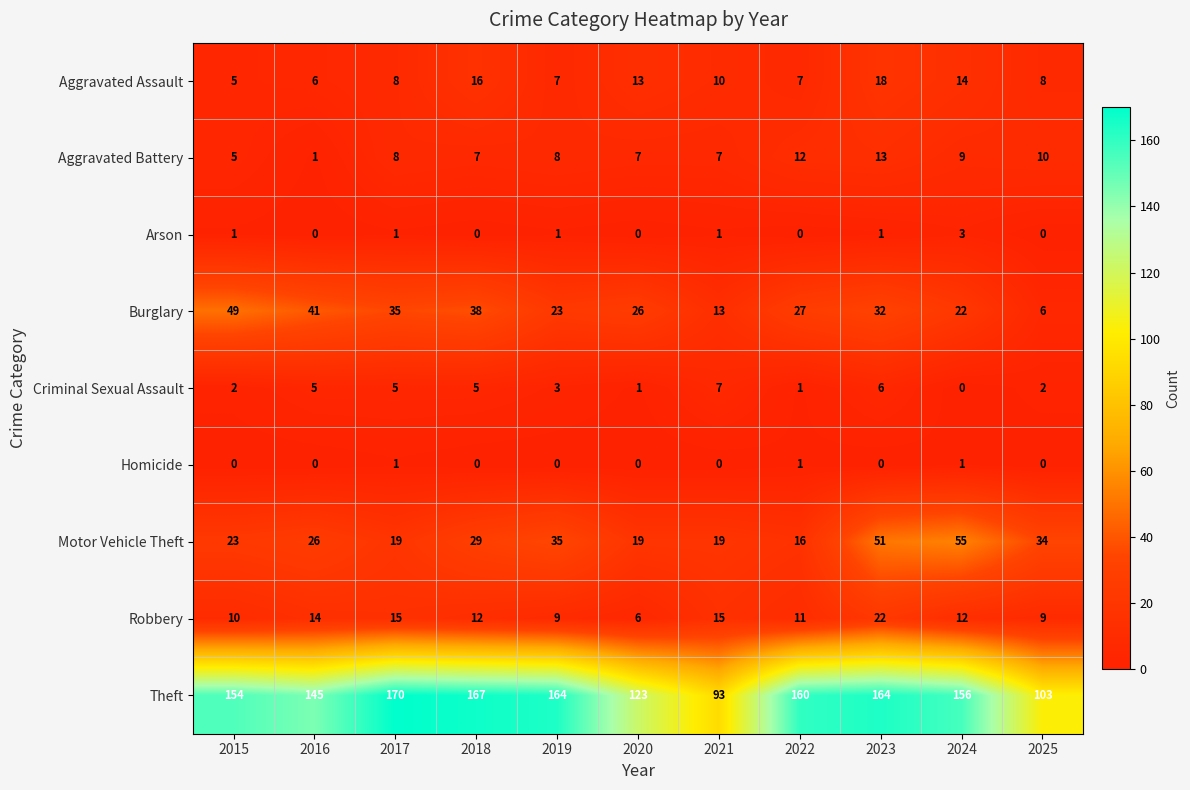

List the series in order of their peak value, lowest first.

Homicide, Arson, Criminal Sexual Assault, Aggravated Battery, Aggravated Assault, Robbery, Burglary, Motor Vehicle Theft, Theft